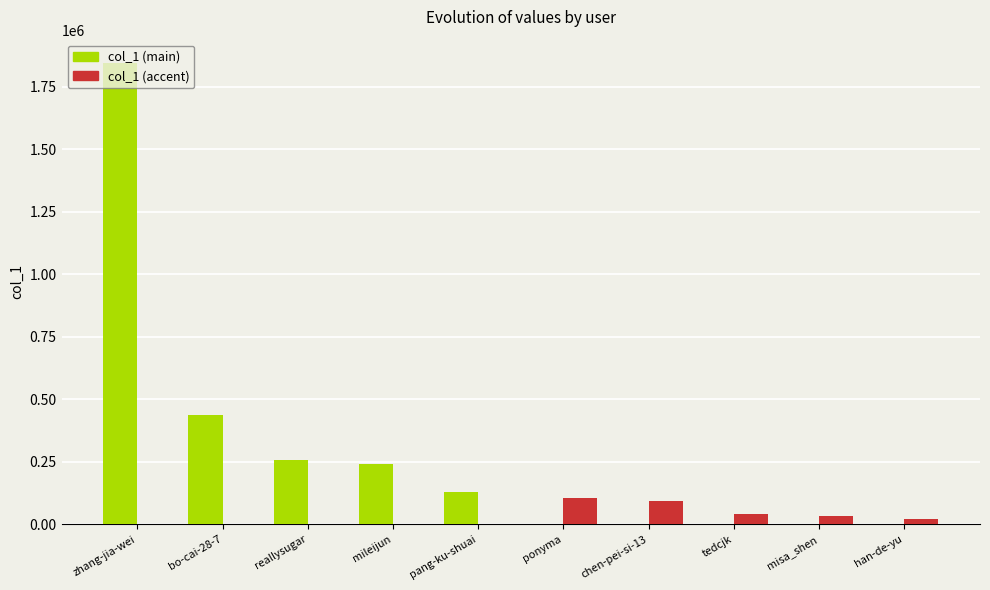

Which category has the highest value across all series?

zhang-jia-wei